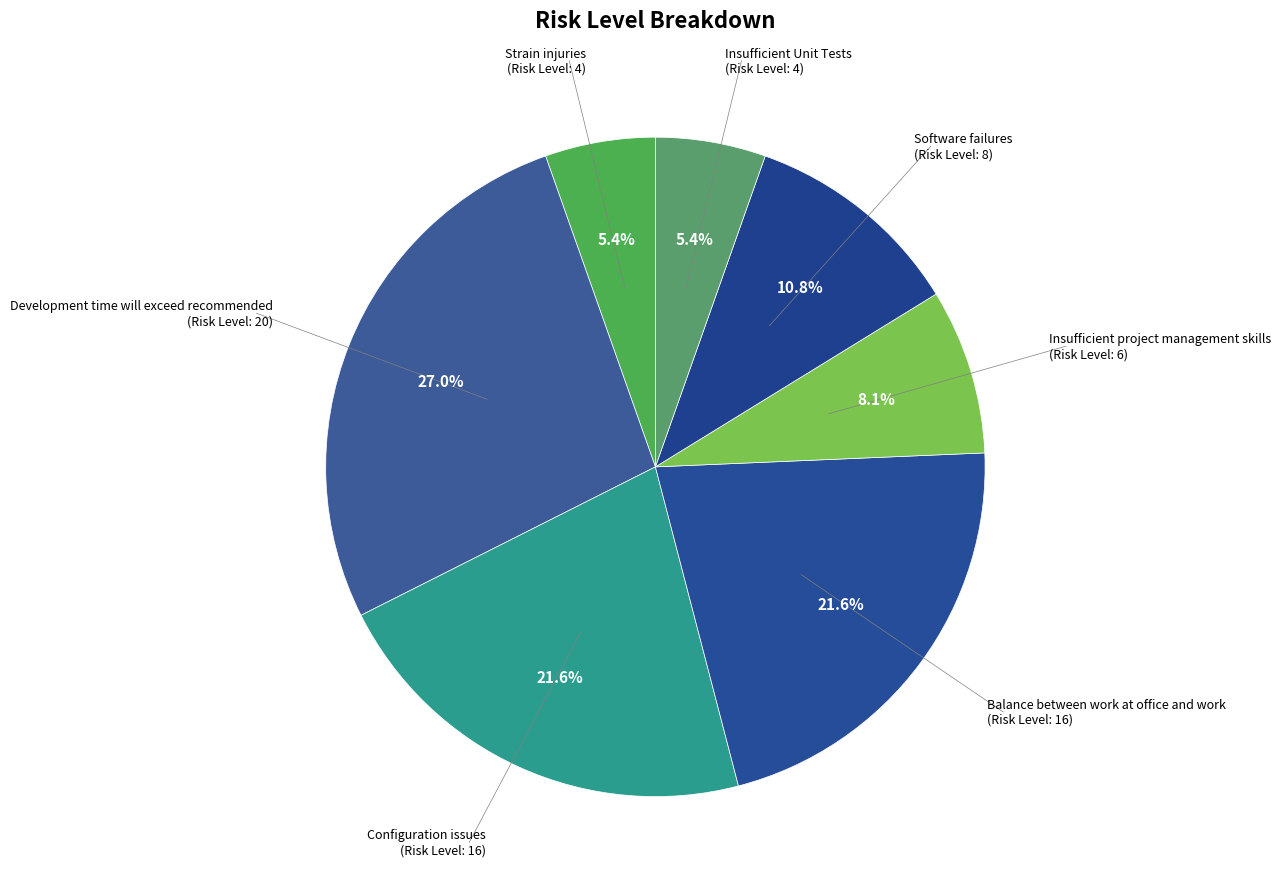

To the nearest percent, what percentage of the pie is Development time will exceed recommended?

27%